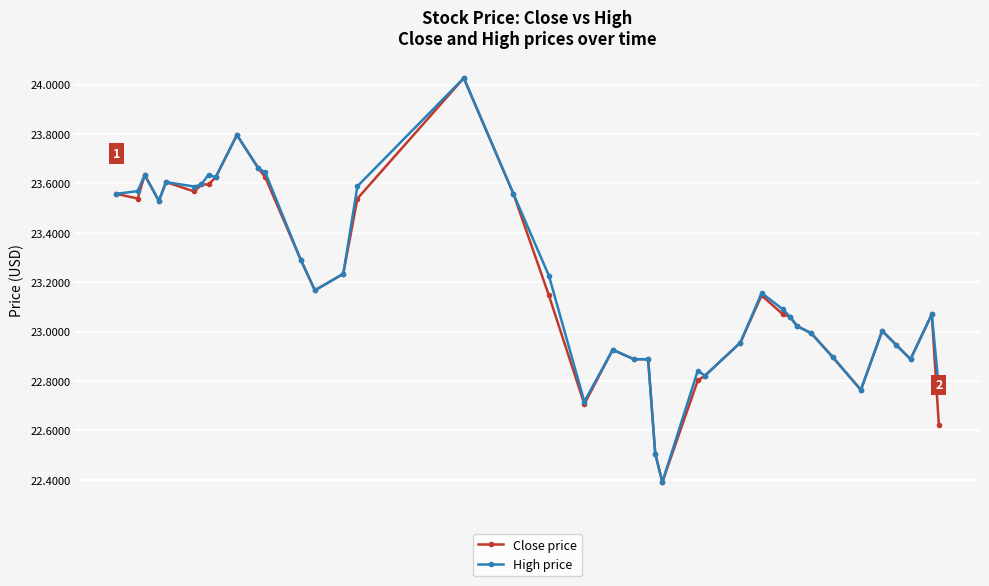

What is the minimum value shown in the chart?

22.4